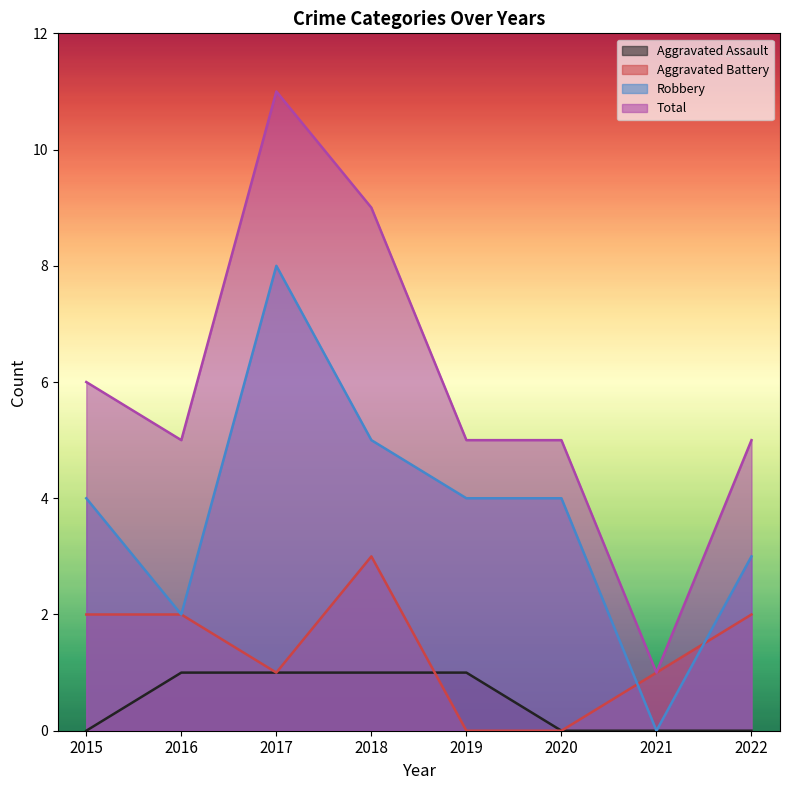

List the series in order of their overall mean, highest first.

Total, Robbery, Aggravated Battery, Aggravated Assault